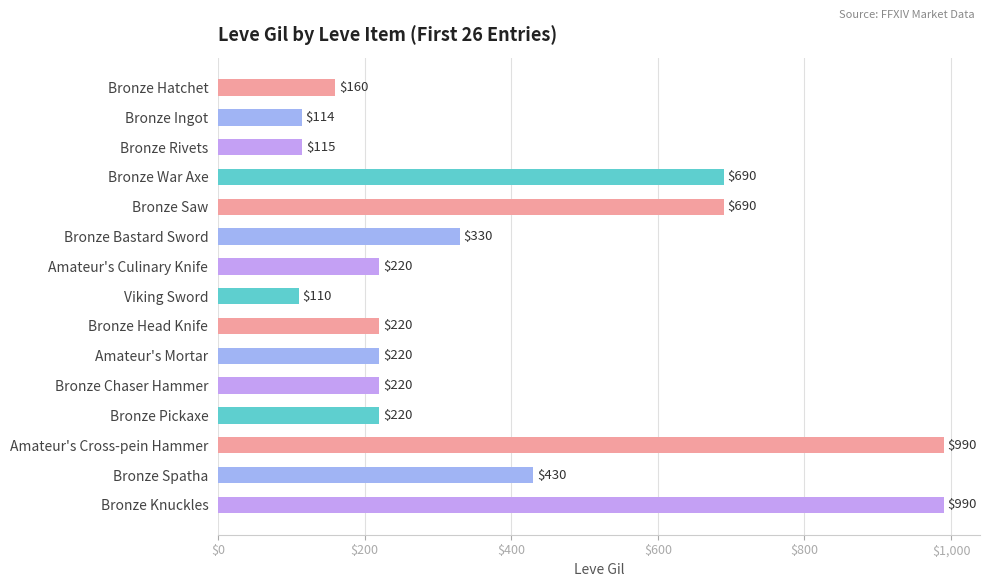

Reading bottom to top, list all the values displayed in this chart.

Bronze Knuckles=990	Bronze Spatha=430	Amateur's Cross-pein Hammer=990	Bronze Pickaxe=220	Bronze Chaser Hammer=220	Amateur's Mortar=220	Bronze Head Knife=220	Viking Sword=110	Amateur's Culinary Knife=220	Bronze Bastard Sword=330	Bronze Saw=690	Bronze War Axe=690	Bronze Rivets=115	Bronze Ingot=114	Bronze Hatchet=160